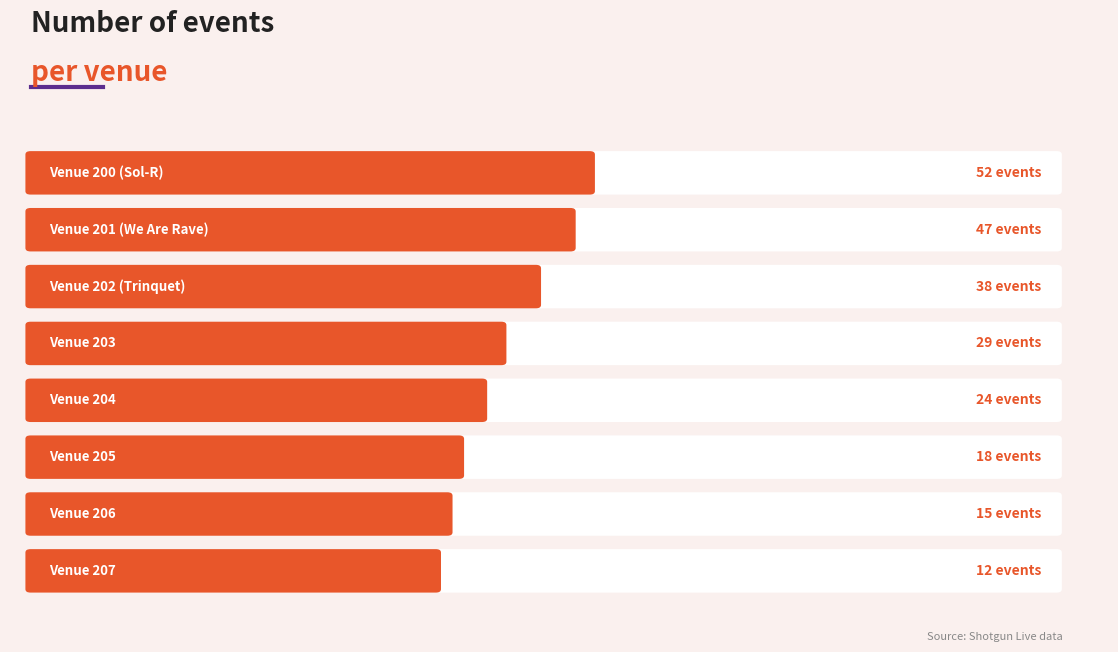

Where is the data nearest to the value 32?

203